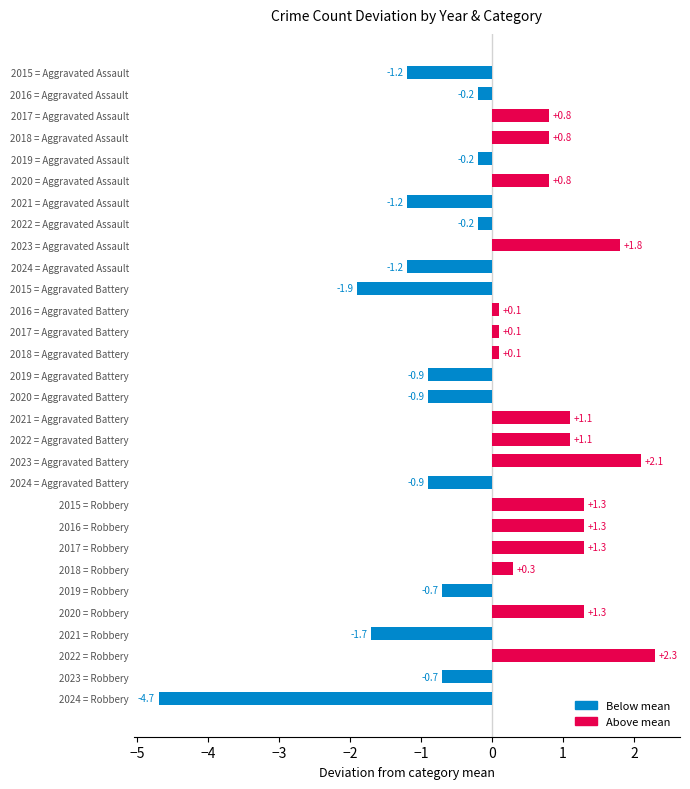

What is the greatest value displayed?

2.3